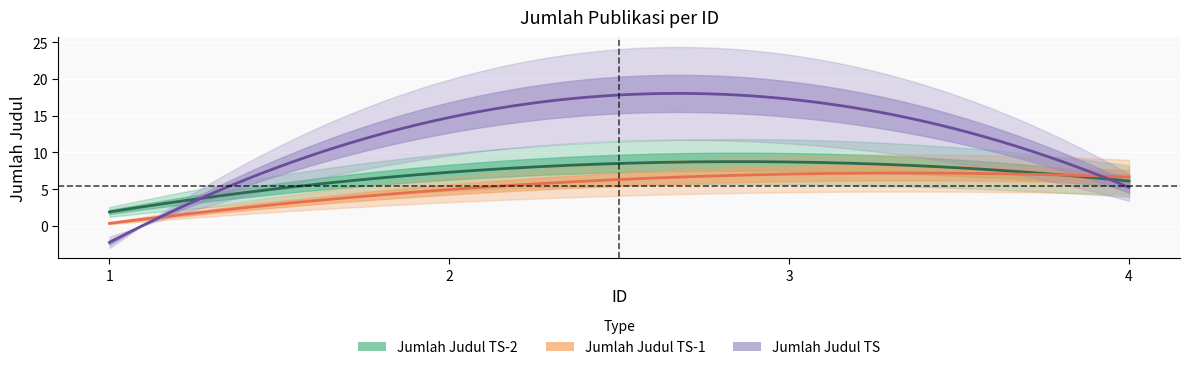

True or false: Jumlah Judul TS-2 has more than 1 points higher than both neighbors.

False